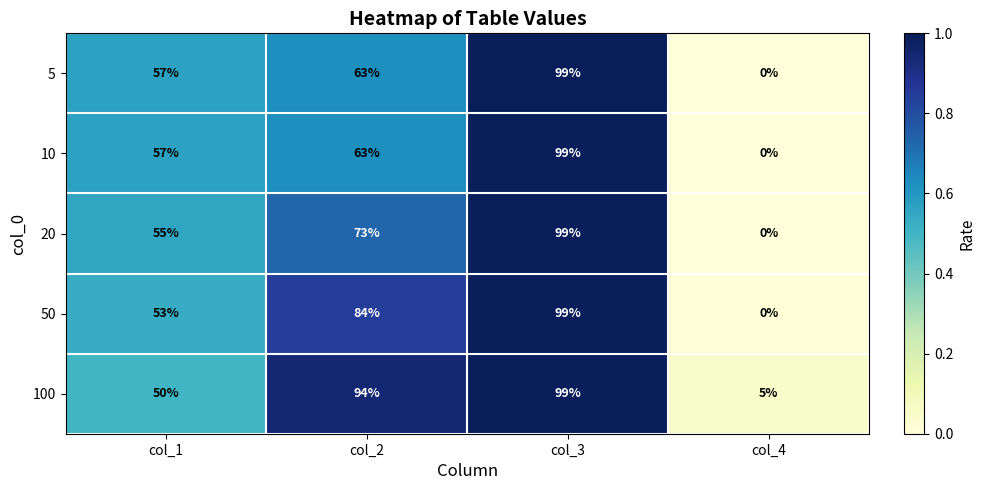

Between col_1 and col_3, which series saw the biggest shift?

100